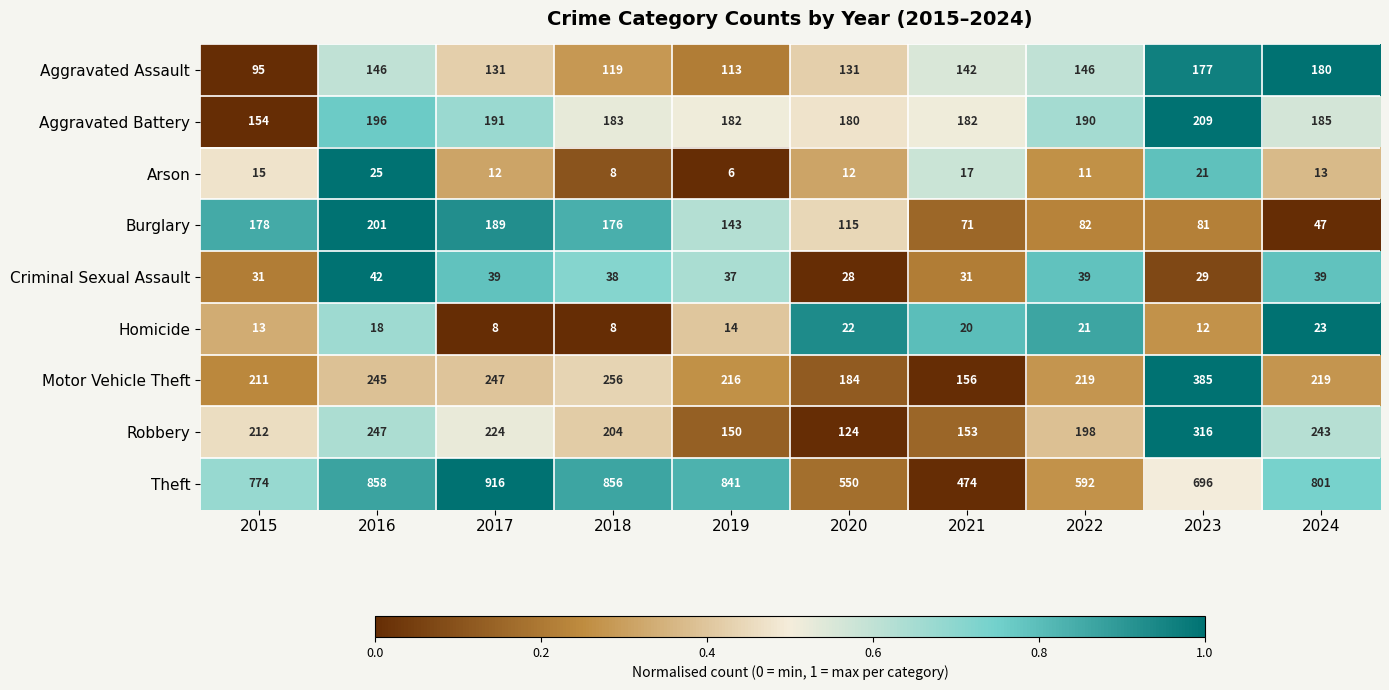

What is the difference between the maximum and second lowest values in the Arson series?

17